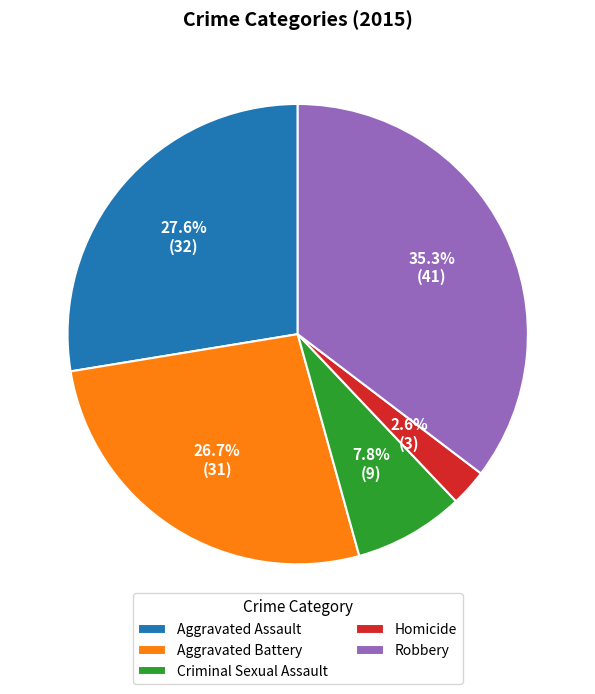

To the nearest percent, what is the combined percentage of Aggravated Assault and Robbery?

63%